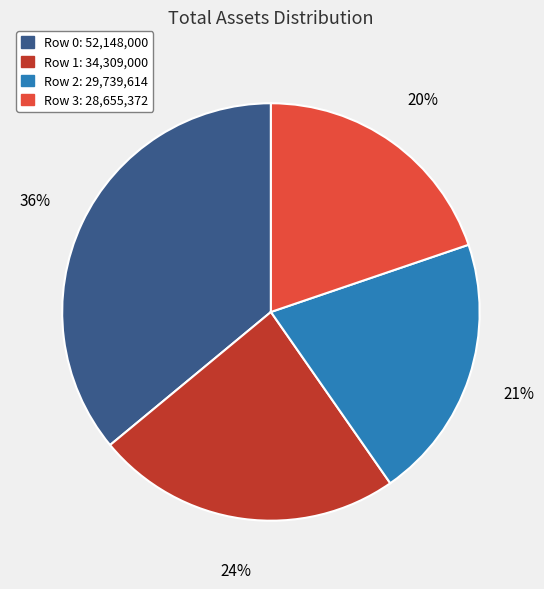

To the nearest percent, what is the difference between the largest and smallest slice percentages?

16%